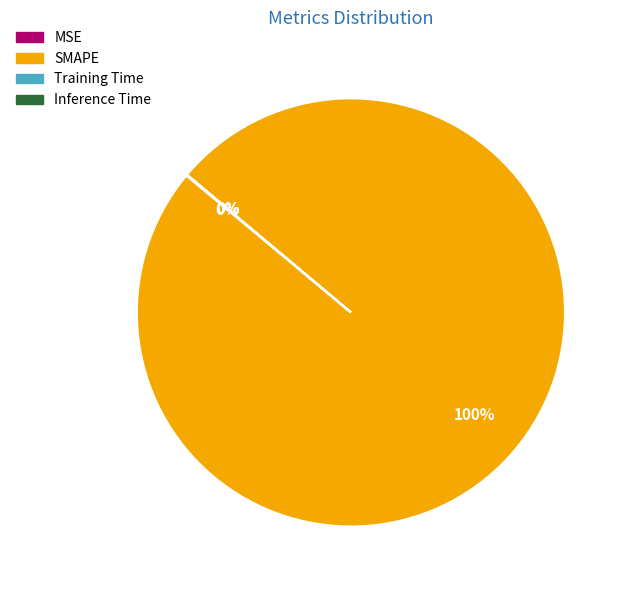

Which slice represents more than half of the pie?

SMAPE